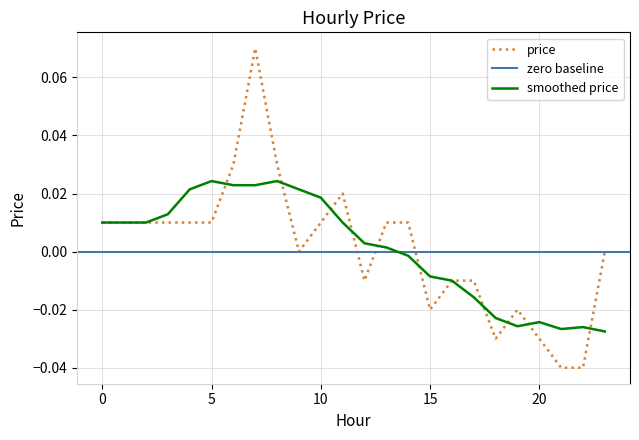

How many positive values are there?

13